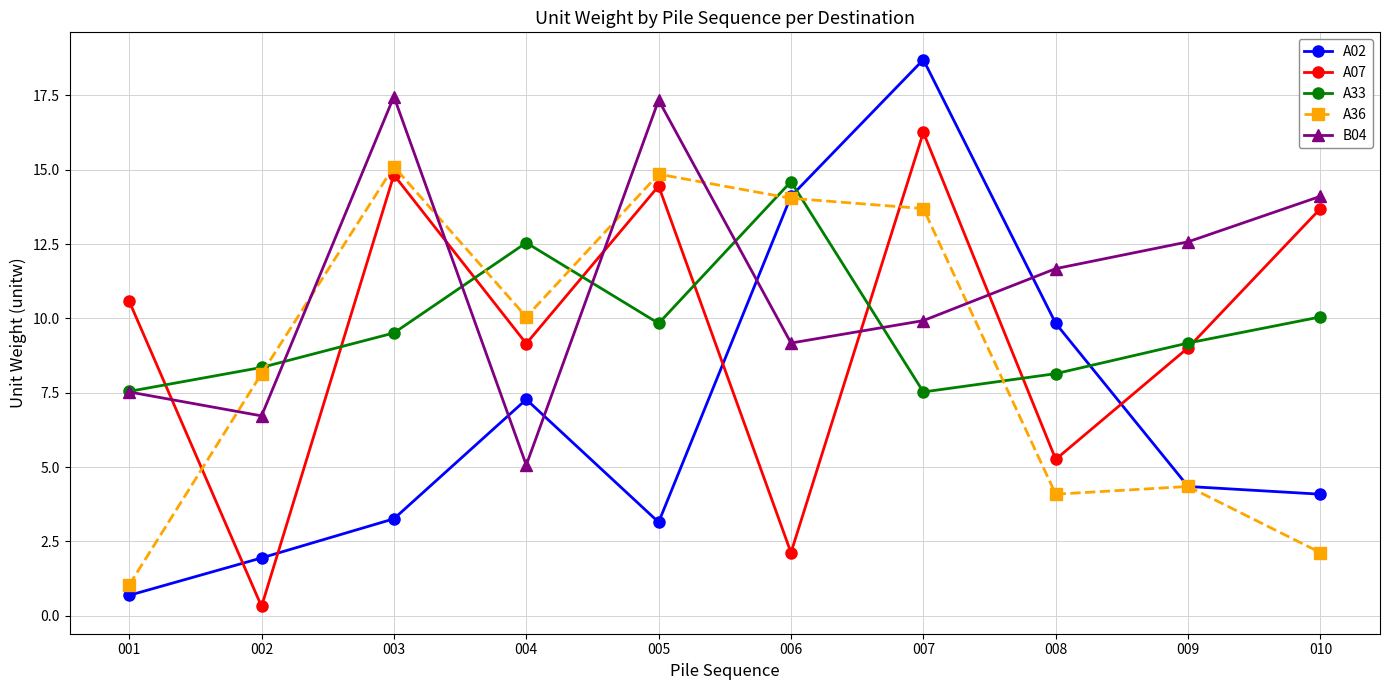

After their last crossing, which series has the higher values: A36 or A07?

A07